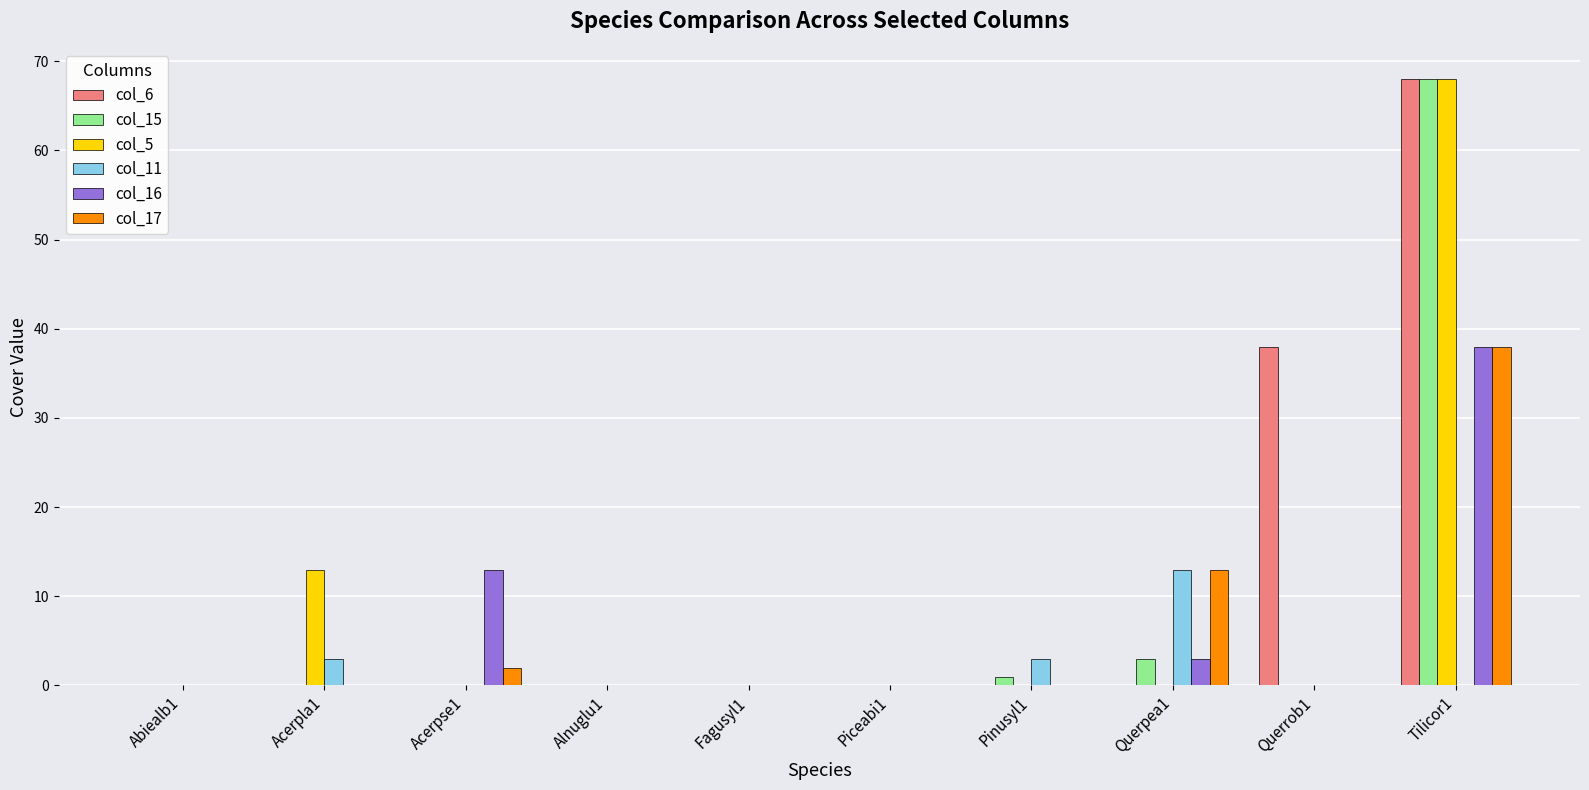

Between Querpea1 and Querrob1, which series saw the biggest shift?

col_6